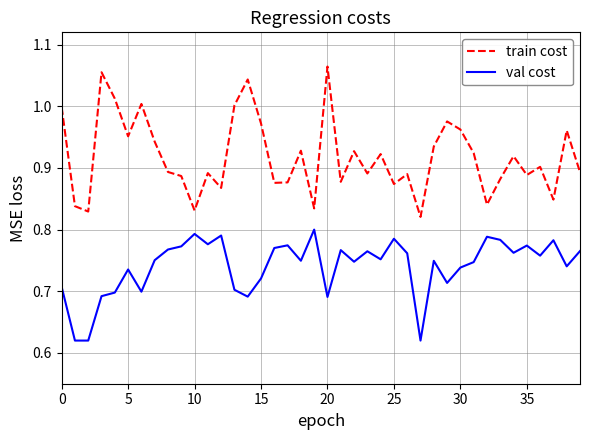

Which series has the widest spread of values?

train cost